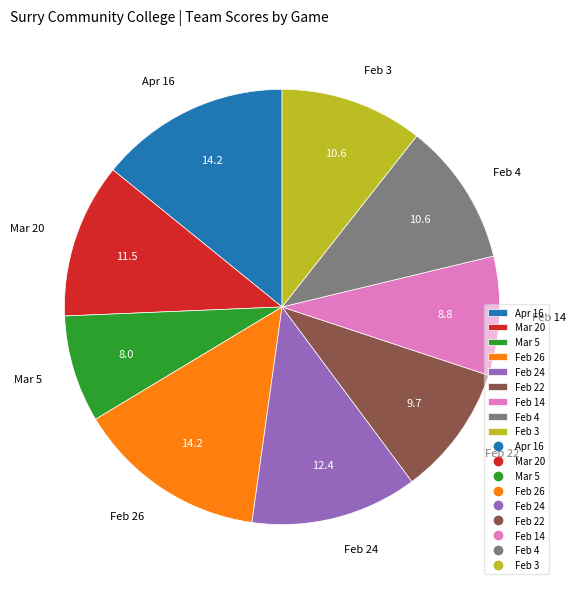

Which category has the smallest portion of the pie?

Mar 5